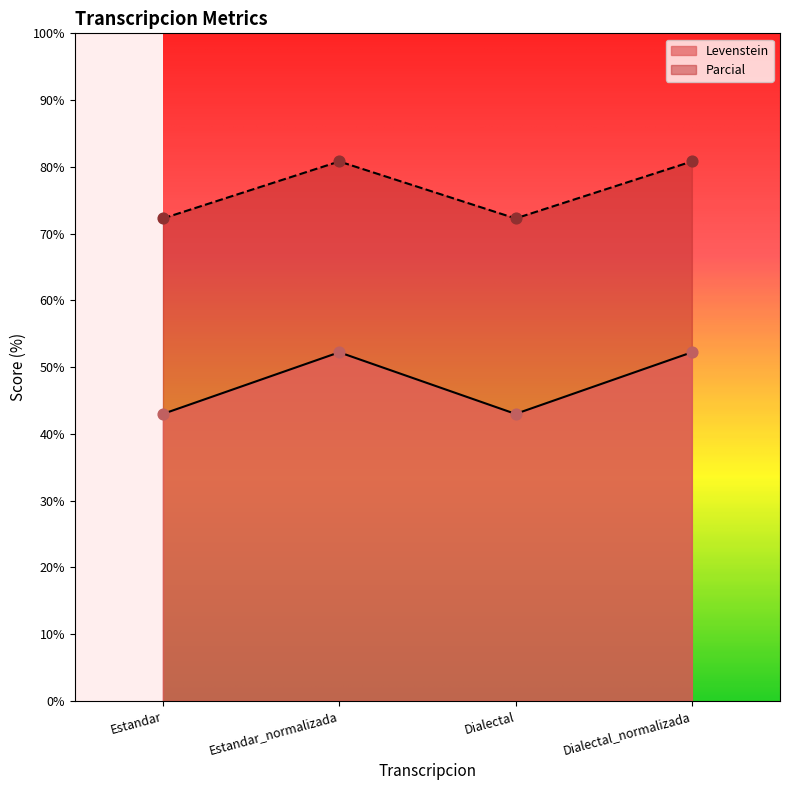

Which series reaches the minimum Y coordinate?

Levenstein